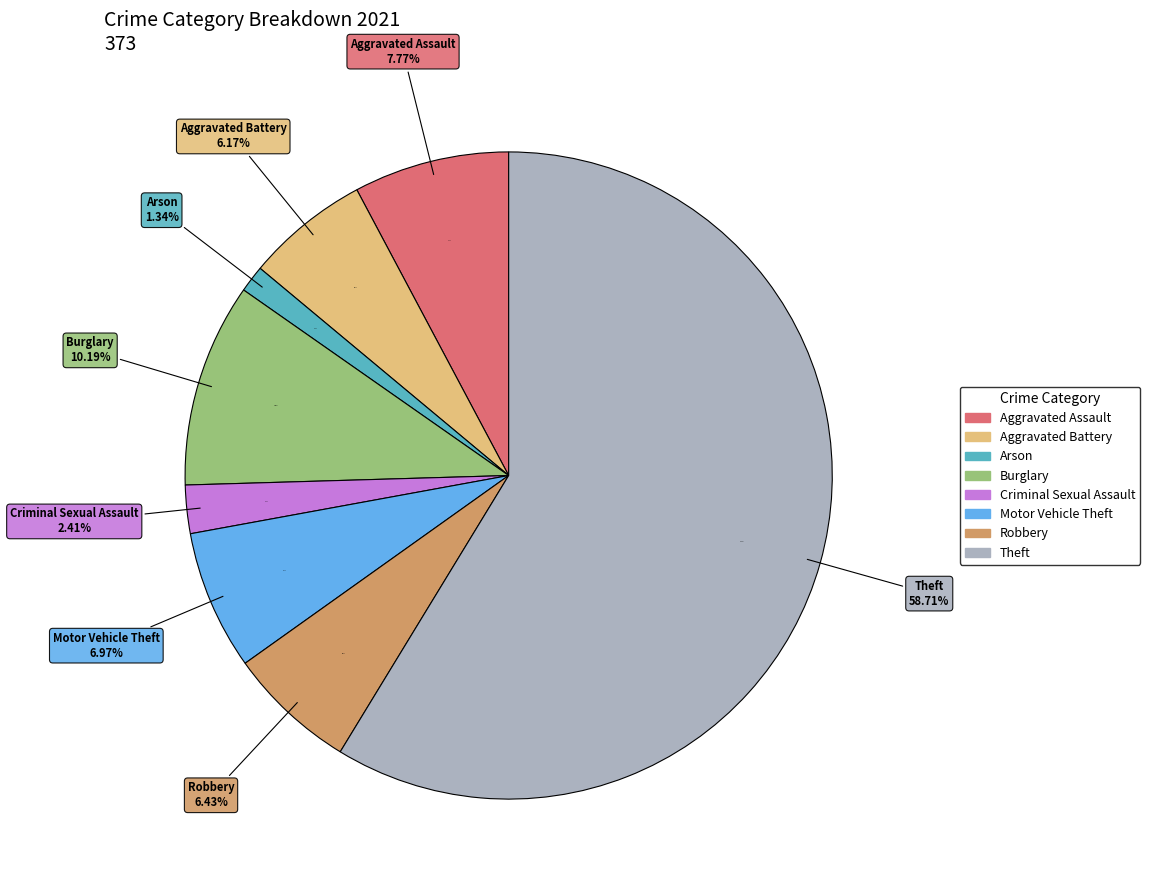

To the nearest percent, what is the combined percentage of Criminal Sexual Assault and Motor Vehicle Theft?

9%